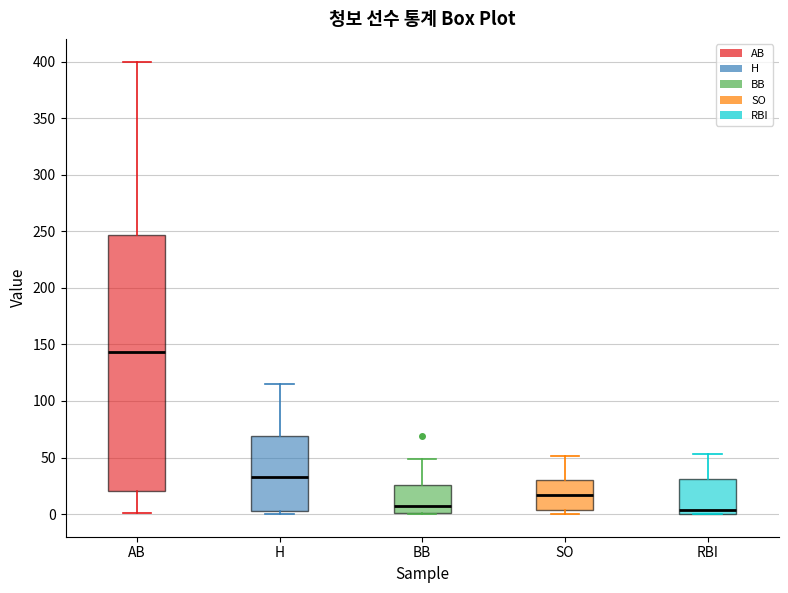

Reading left to right, transcribe this box plot: for each box, give where its median line is, the range the box spans, and where its two whiskers end, as read against the y-axis. The values are not printed on the chart, so give them approximately, as read against the axis.

AB: median 145, box 20 to 245, whiskers 0 to 400
H: median 35, box 5 to 70, whiskers 0 to 115
BB: median 5, box 0 to 25, whiskers 0 to 50
SO: median 15, box 5 to 30, whiskers 0 to 50
RBI: median 5, box 0 to 30, whiskers 0 to 55